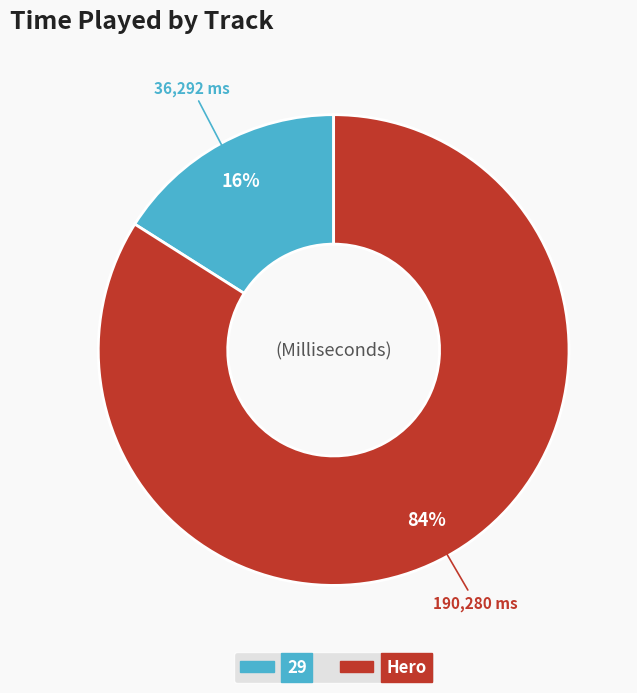

Is the sum of Hero and 29 greater than half?

Yes